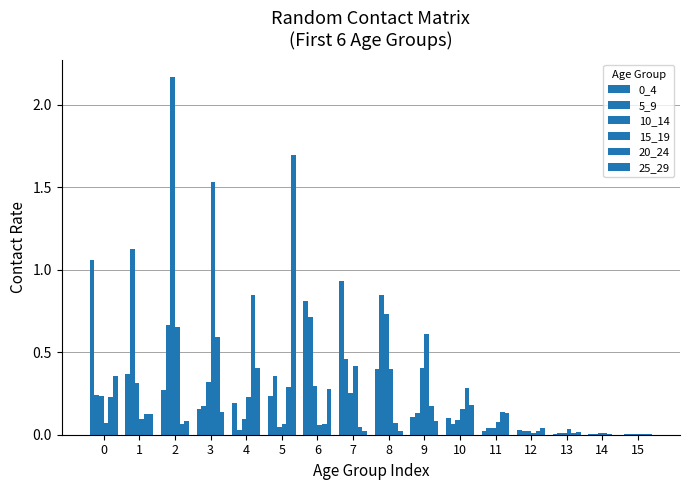

Count the number of categories in the chart.

16